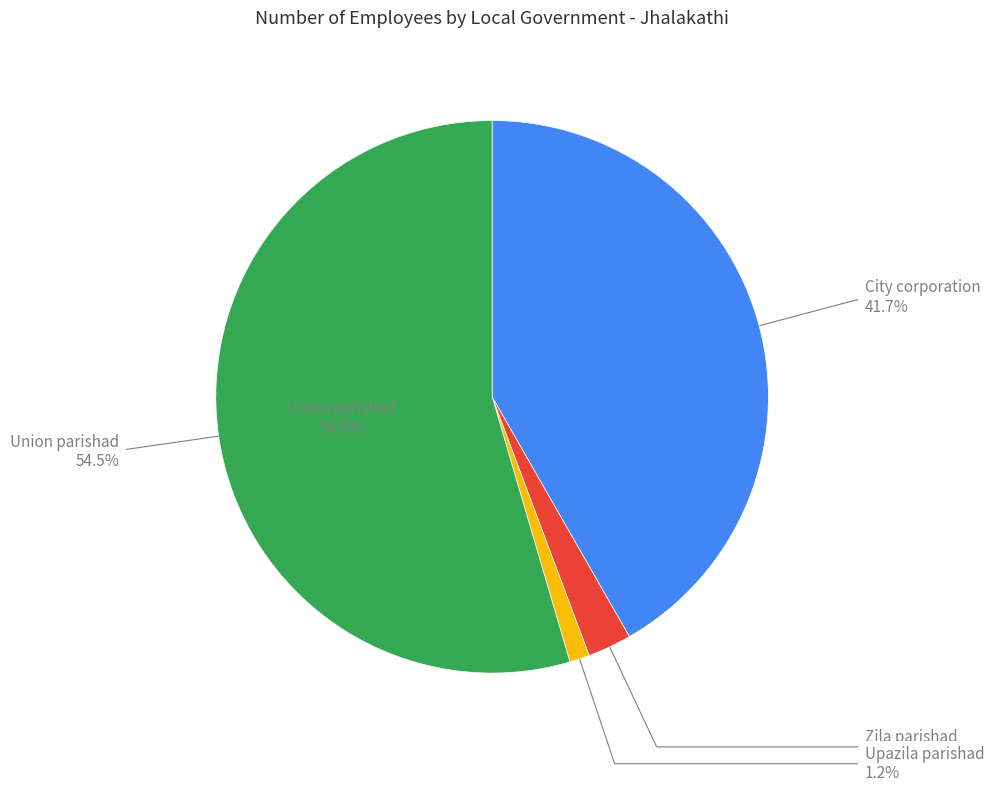

To the nearest percent, what percentage of the pie is Zila parishad?

3%